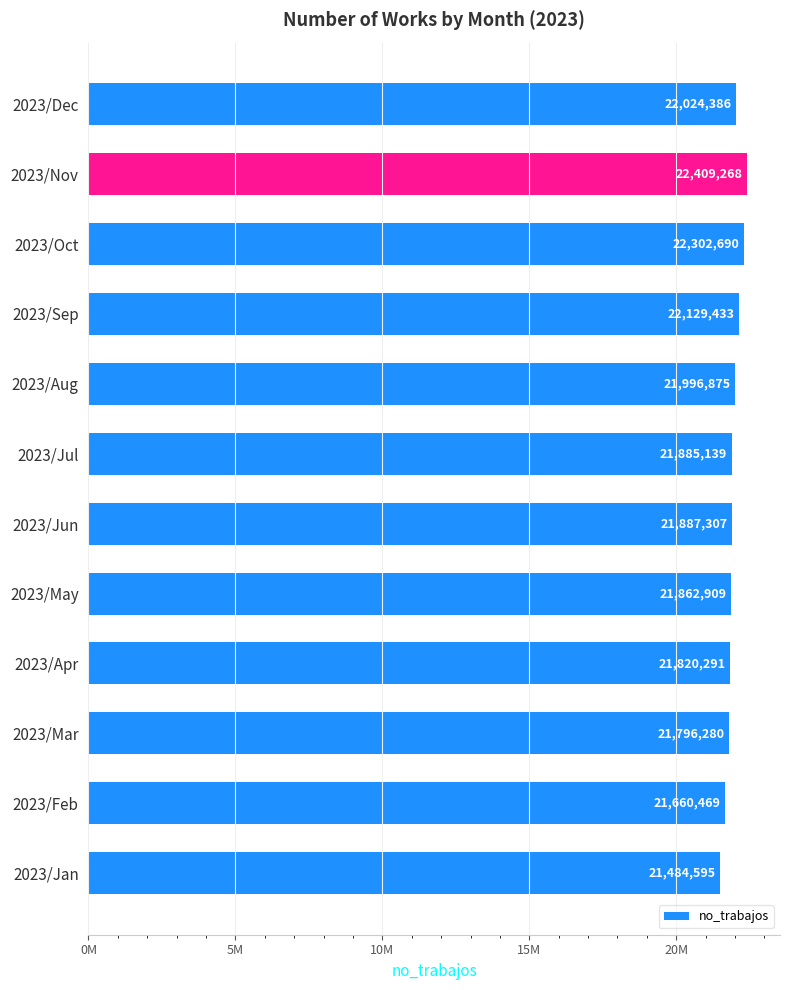

Are the bars horizontal?

Yes